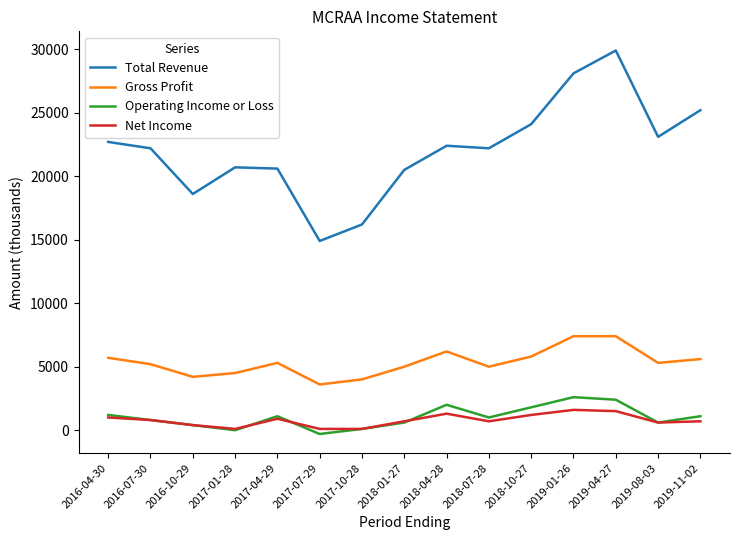

Is this an area chart (filled region under the line)?

No